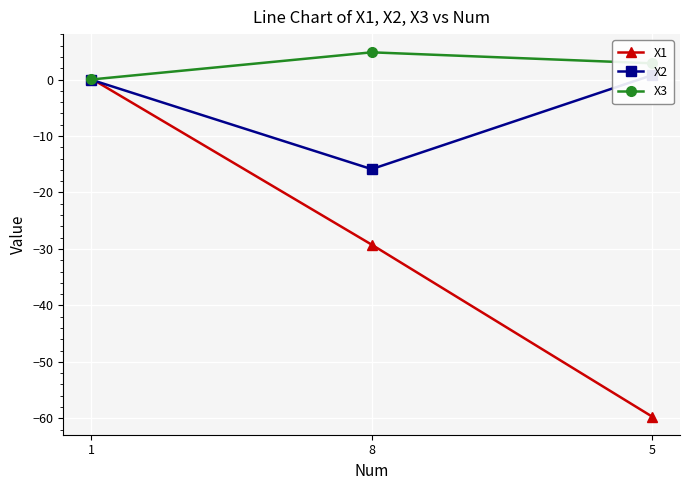

At how many categories does at least one series exceed -36?

3